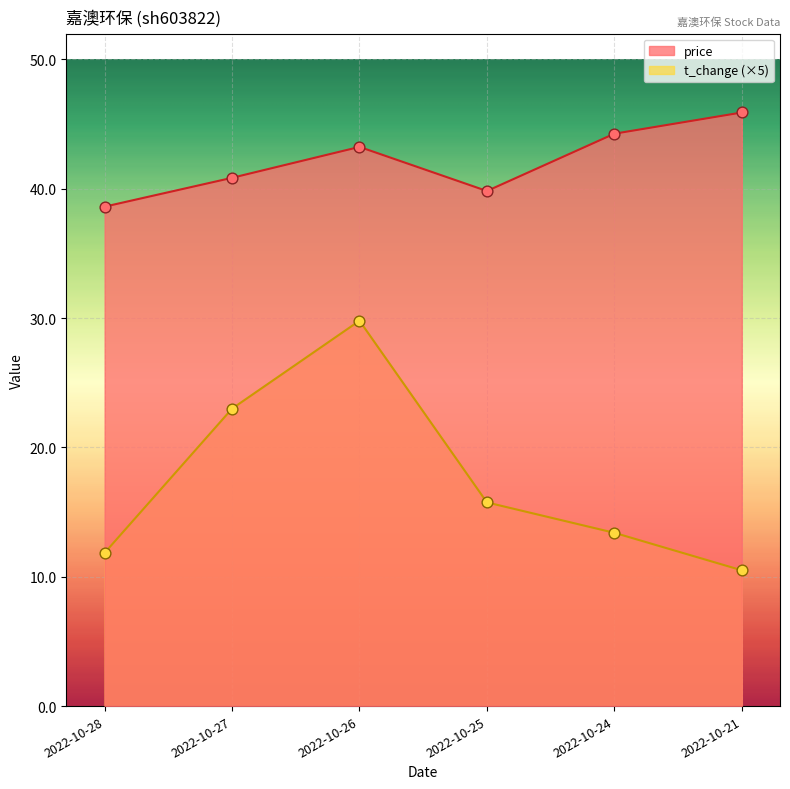

What are all the series names shown in the legend?

price, t_change (×5)